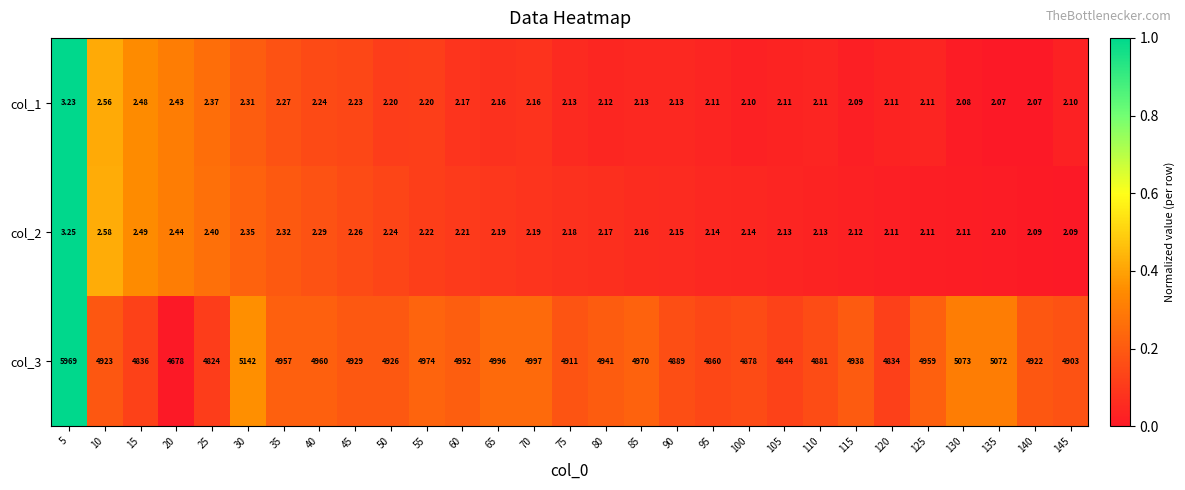

List the series in order of their peak value, lowest first.

col_1, col_2, col_3